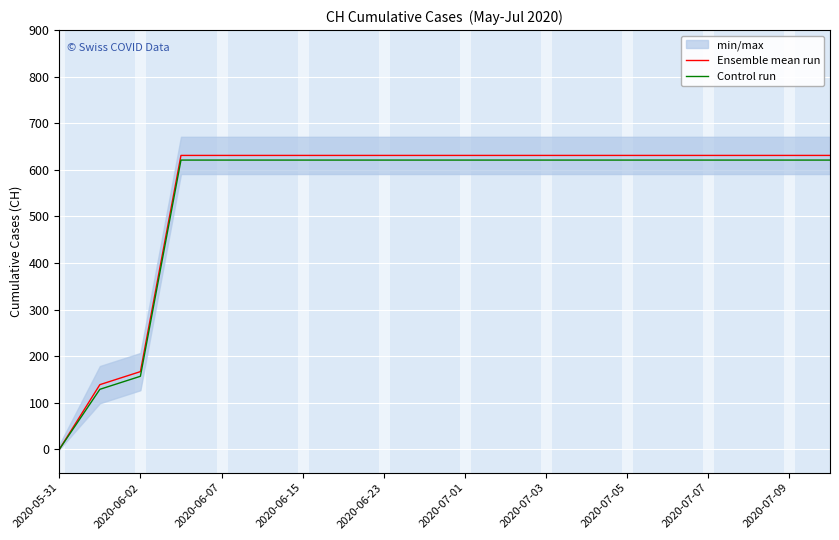

Which series has the largest total across all categories?

Ensemble mean run